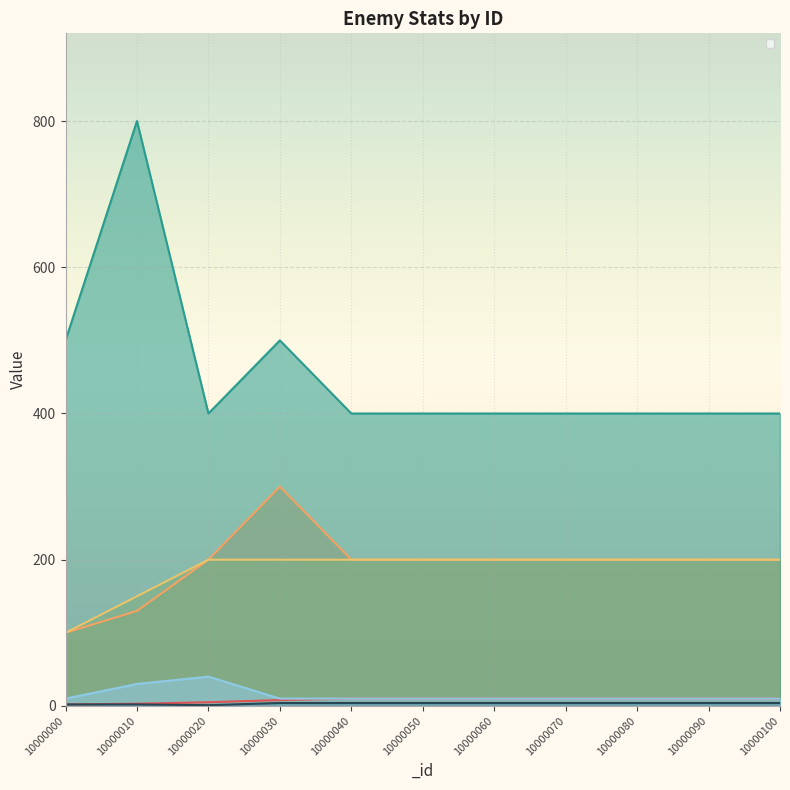

At how many categories does at least one series exceed 756?

1